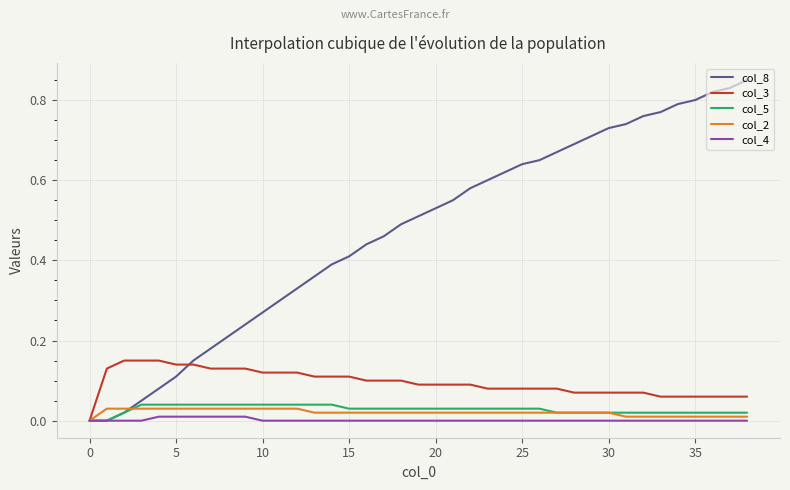

Which series has the largest range (max minus min)?

col_8